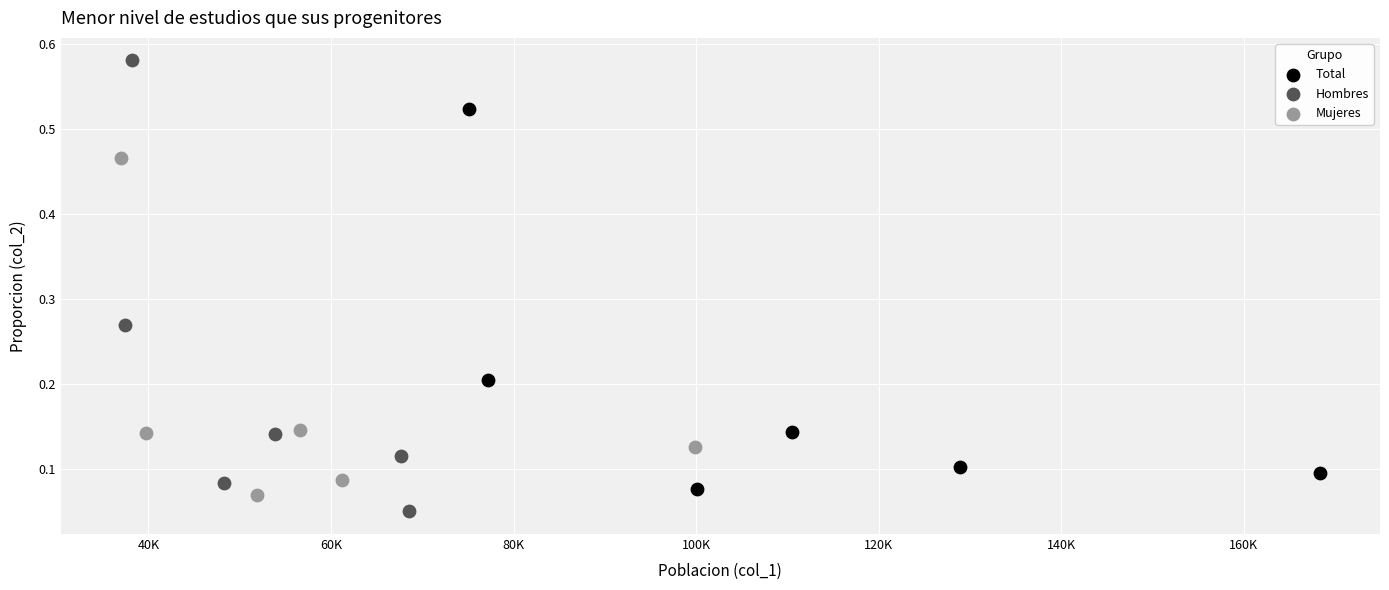

Which series has the largest Y range (max minus min)?

Hombres